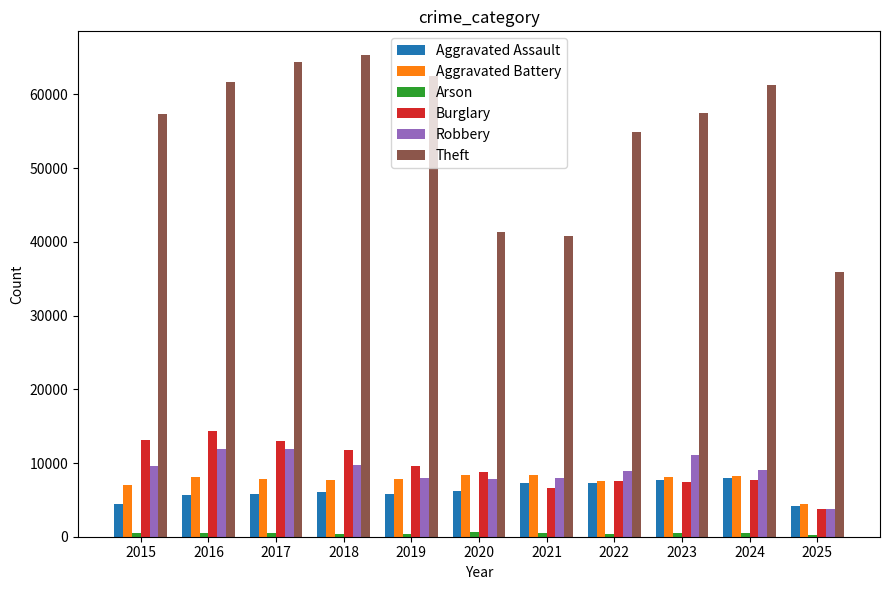

Between 2019 and 2020, which series saw the biggest shift?

Theft